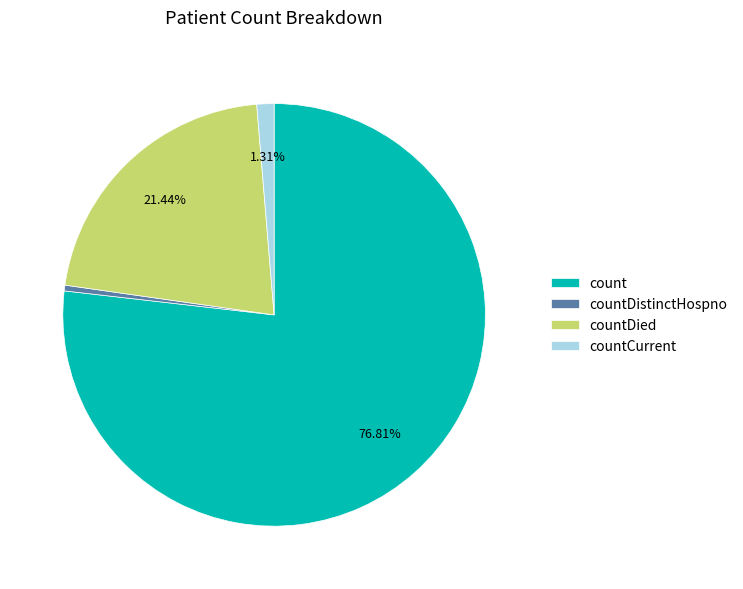

Rank the categories by value from highest to lowest.

count, countDied, countCurrent, countDistinctHospno